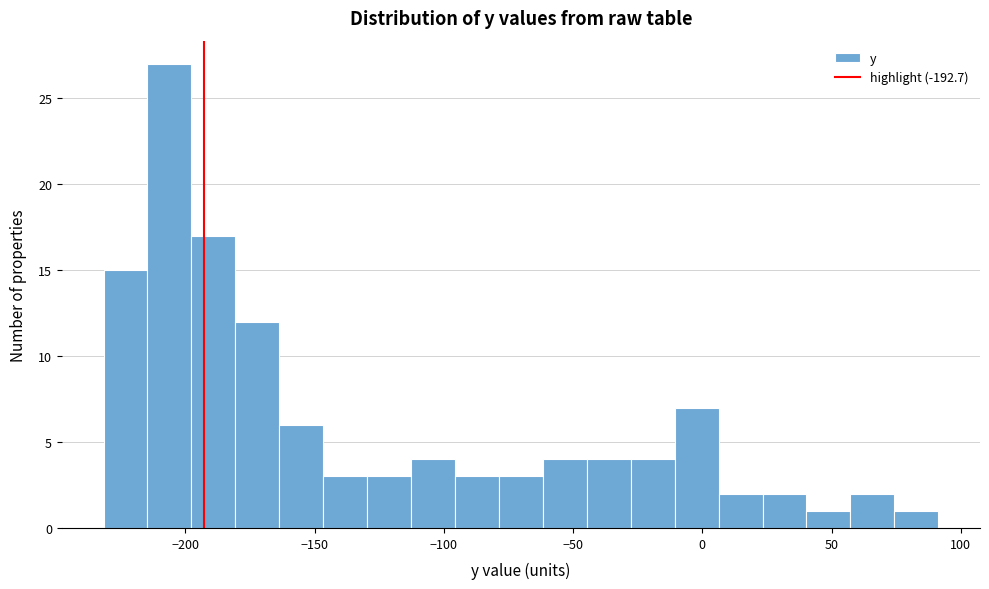

Read against the x-axis, roughly where is the centre of the tallest bar?

-205